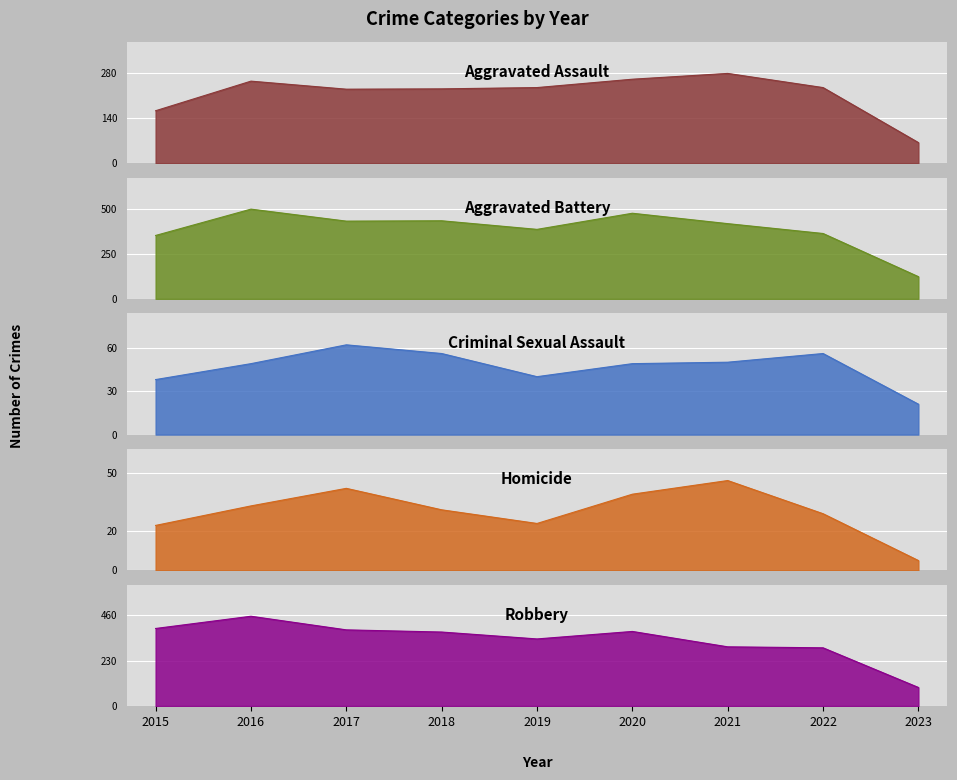

What is the value of the Robbery point at the 6th from the left?

378